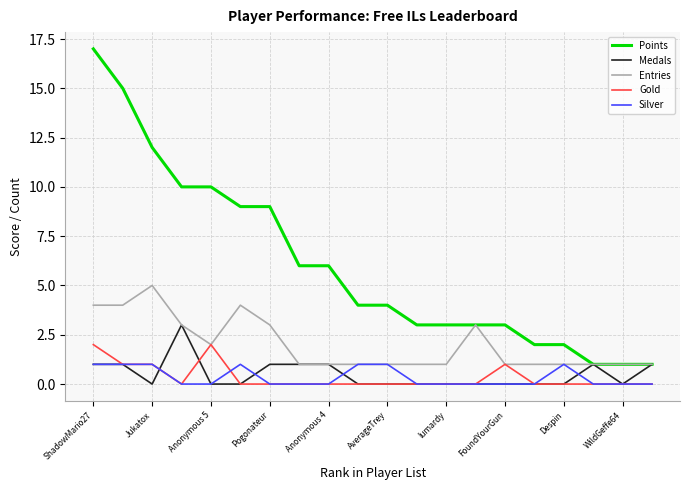

What is the average value of the Entries series?

2